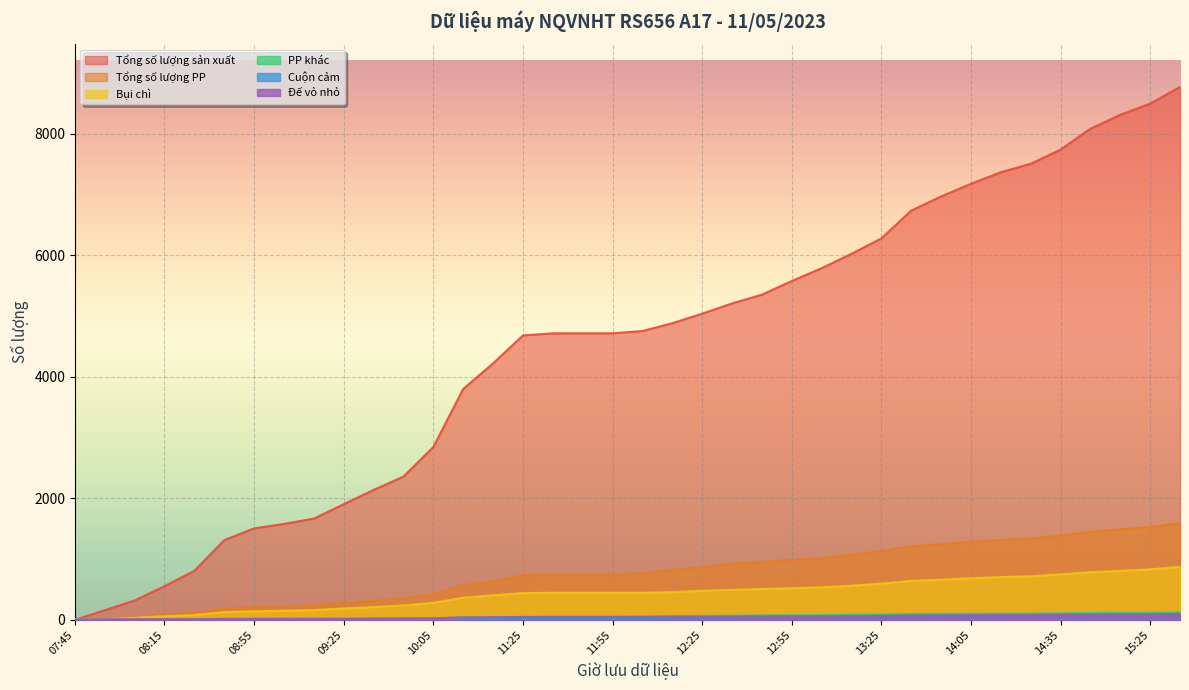

At which label does PP khác first exceed 54?

12:15